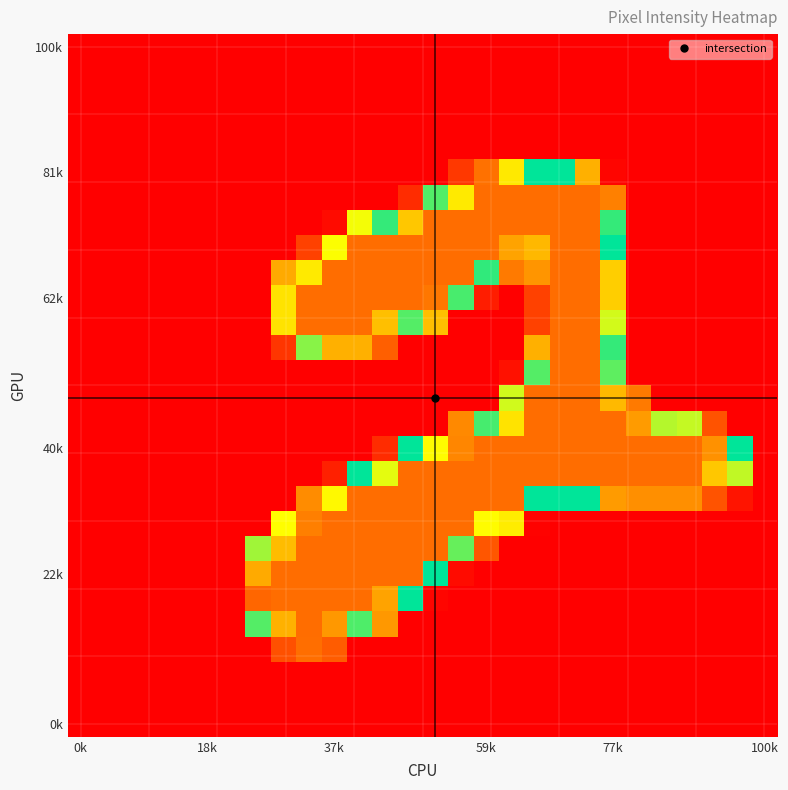

What is the greatest value displayed?

255